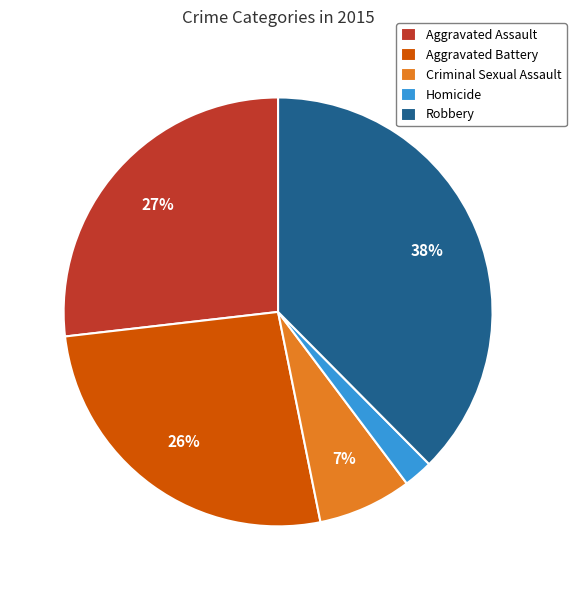

True or false: Robbery accounts for 30% of the total.

False